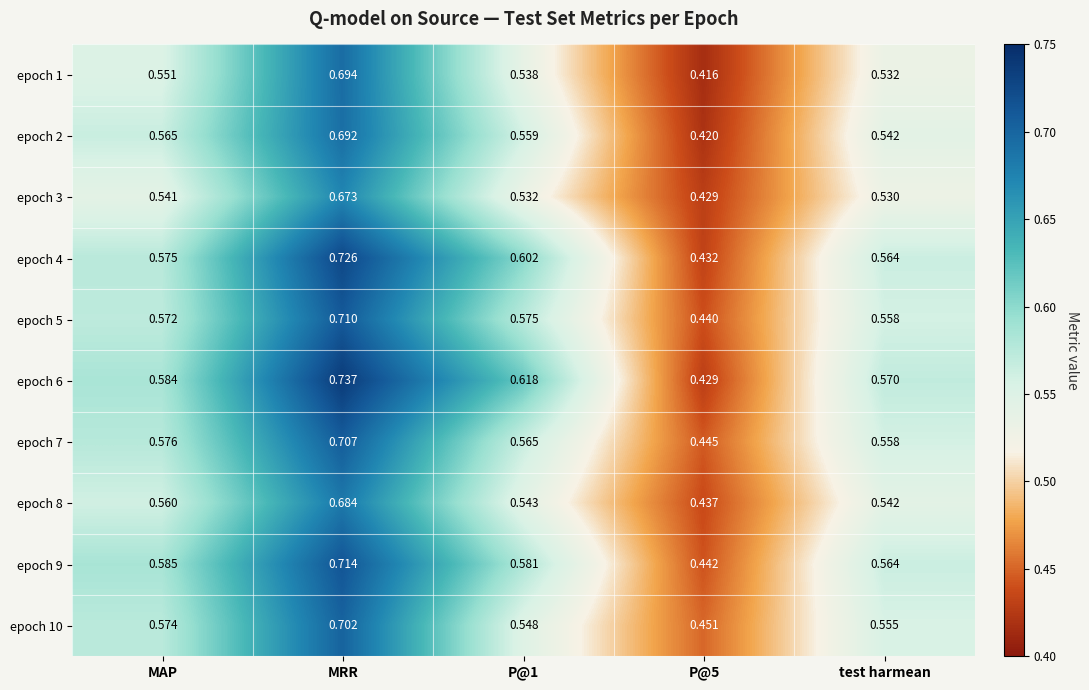

At which label does epoch 9 reach its peak?

MRR